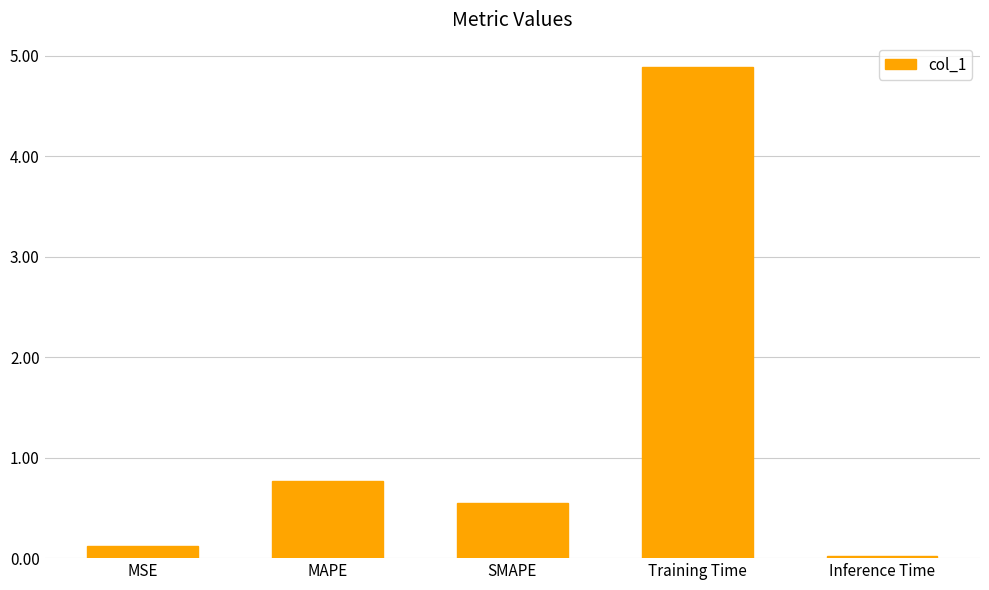

The value at Training Time is 4.9. True or false?

True